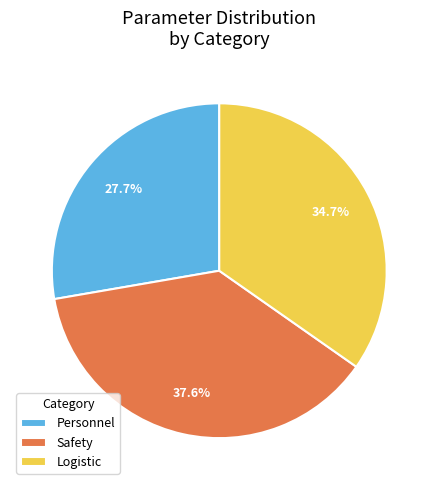

Rank the categories by value from lowest to highest.

Personnel, Logistic, Safety